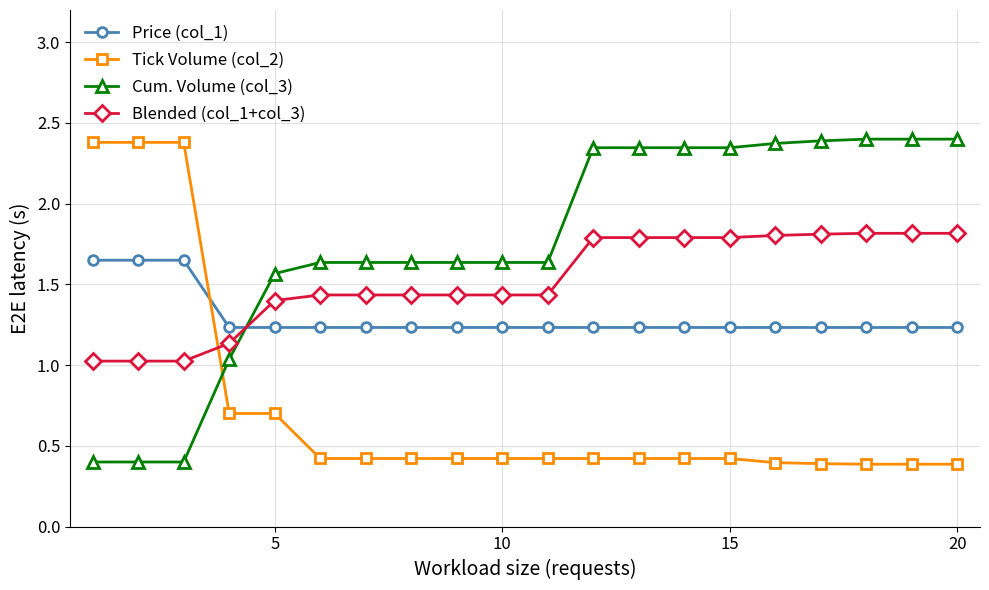

List the series in order of their overall mean, highest first.

Cum. Volume (col_3), Blended (col_1+col_3), Price (col_1), Tick Volume (col_2)